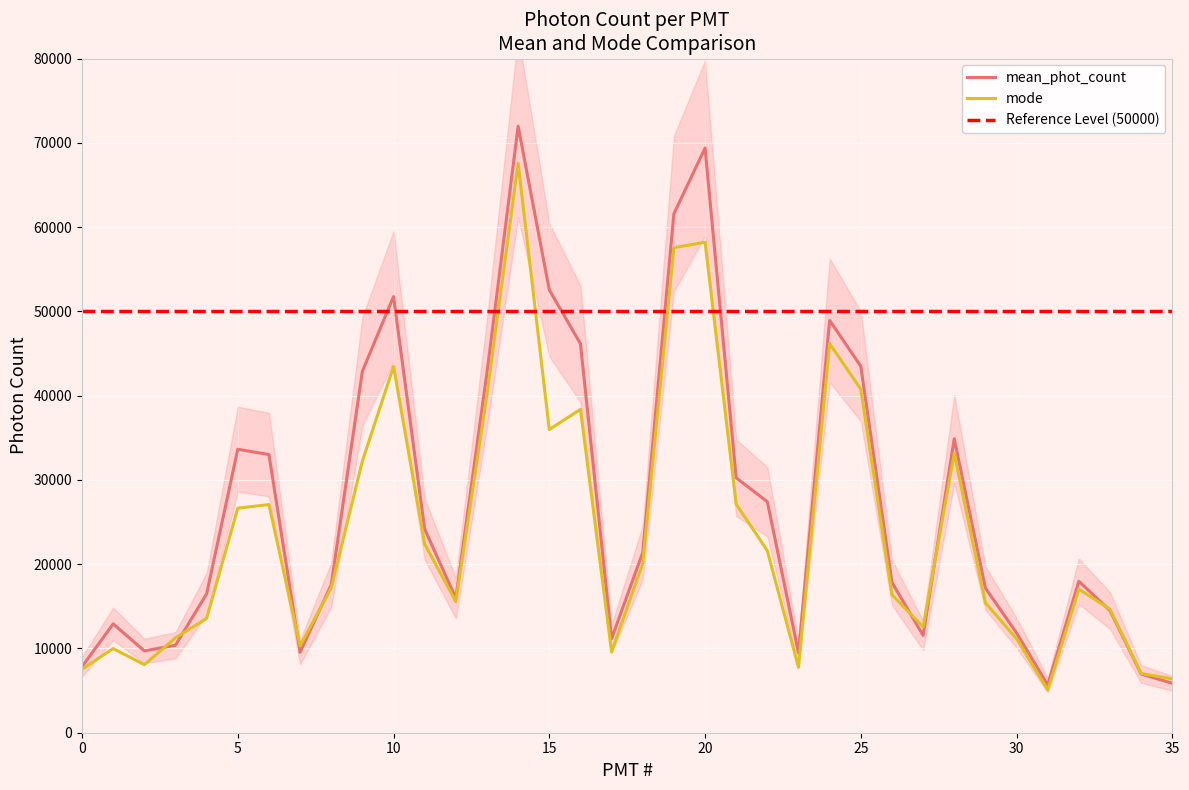

Which series has the widest spread of values?

mean_phot_count